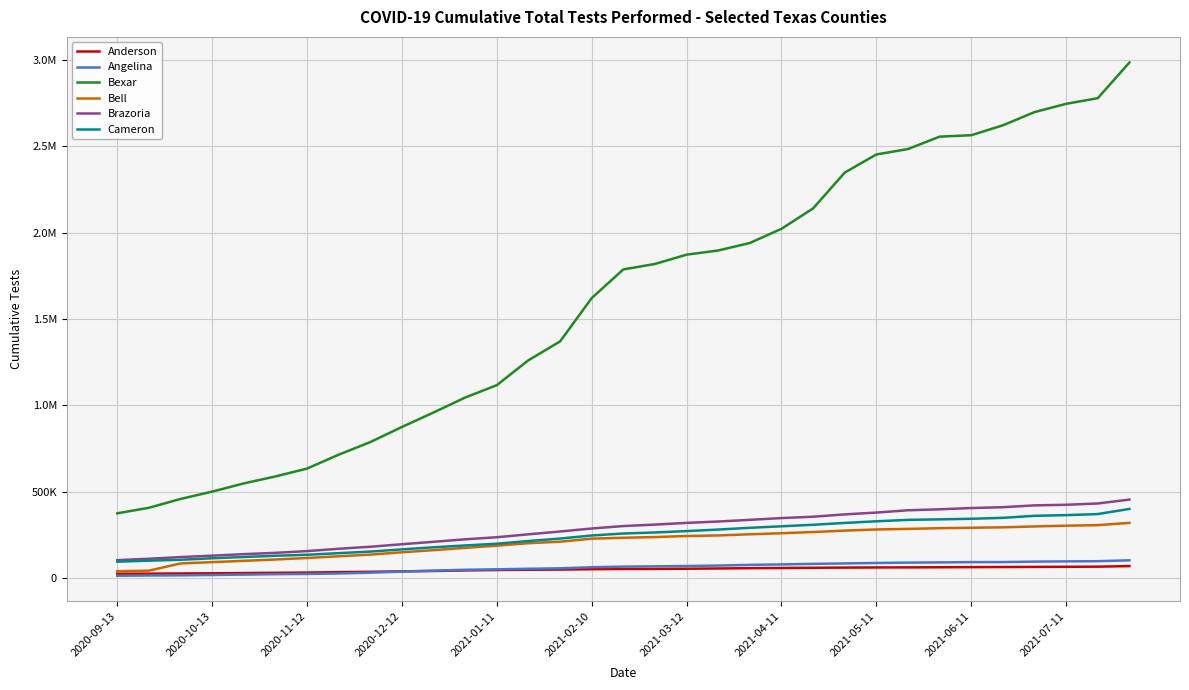

Is this an area chart (filled region under the line)?

No